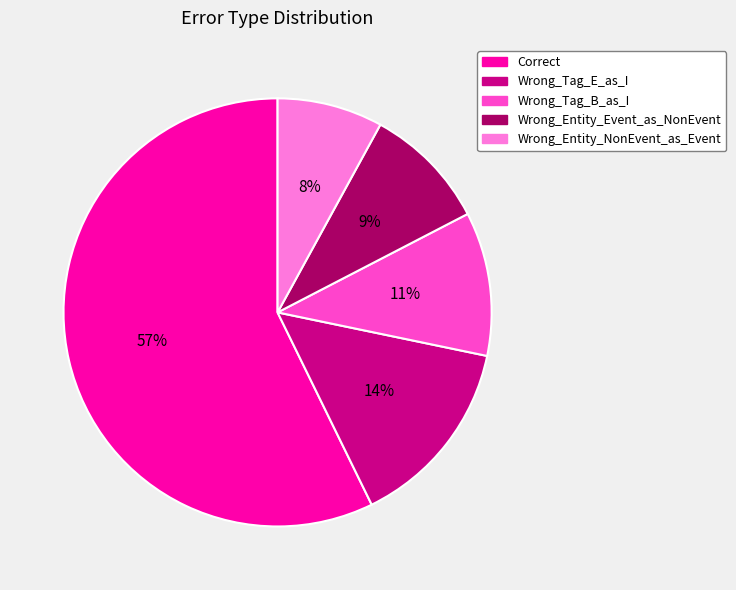

Combined, do Wrong_Entity_NonEvent_as_Event and Wrong_Tag_B_as_I account for over 50%?

No